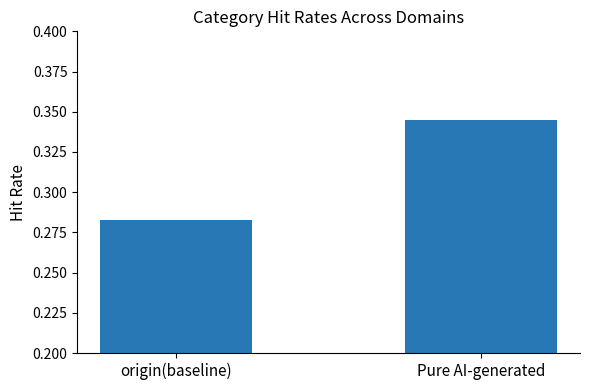

What is the change in value from origin(baseline) to Pure AI-generated?

+0.1